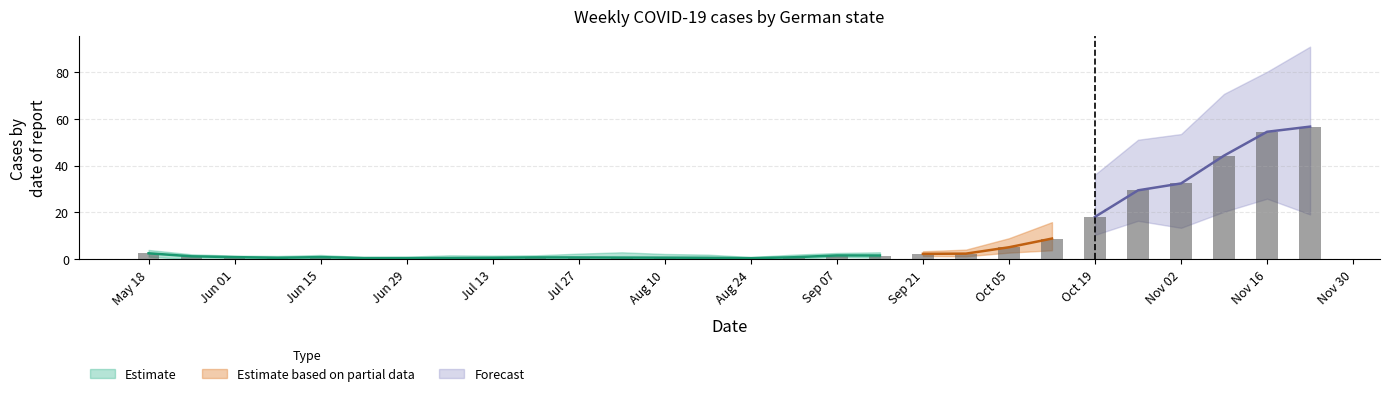

Which label corresponds to the smallest value in the chart?

2020-07-27